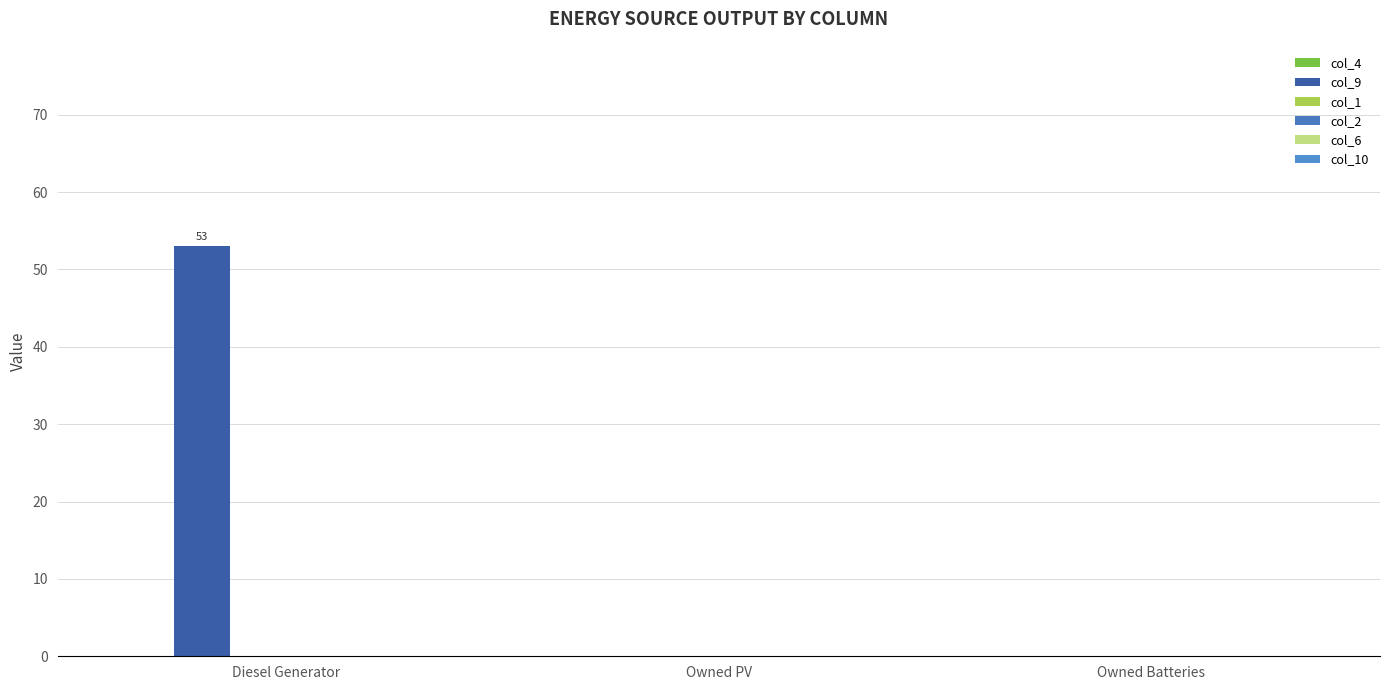

How many series are shown in this chart?

1